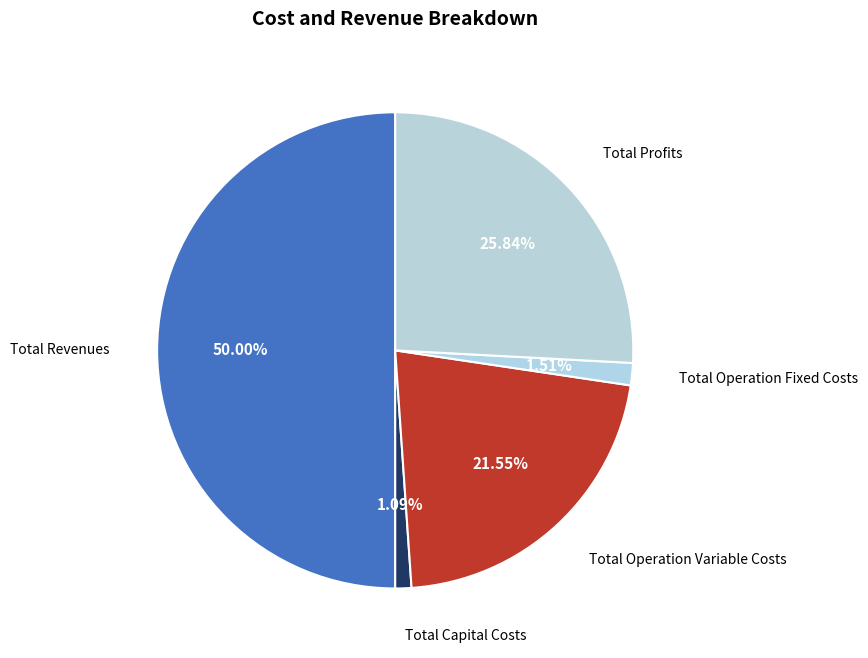

How many slices are in this pie chart?

5